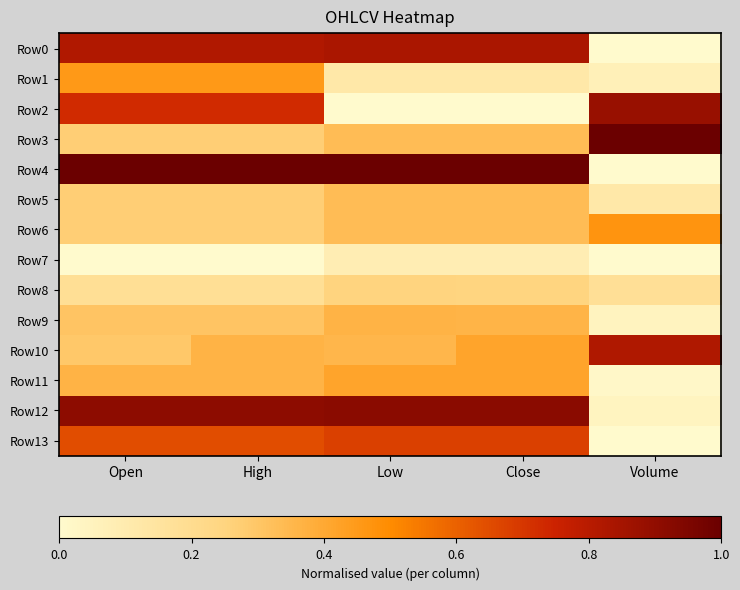

At Volume, list the series in order from smallest to largest.

Row0, Row4, Row7, Row13, Row11, Row12, Row9, Row1, Row5, Row8, Row6, Row10, Row2, Row3